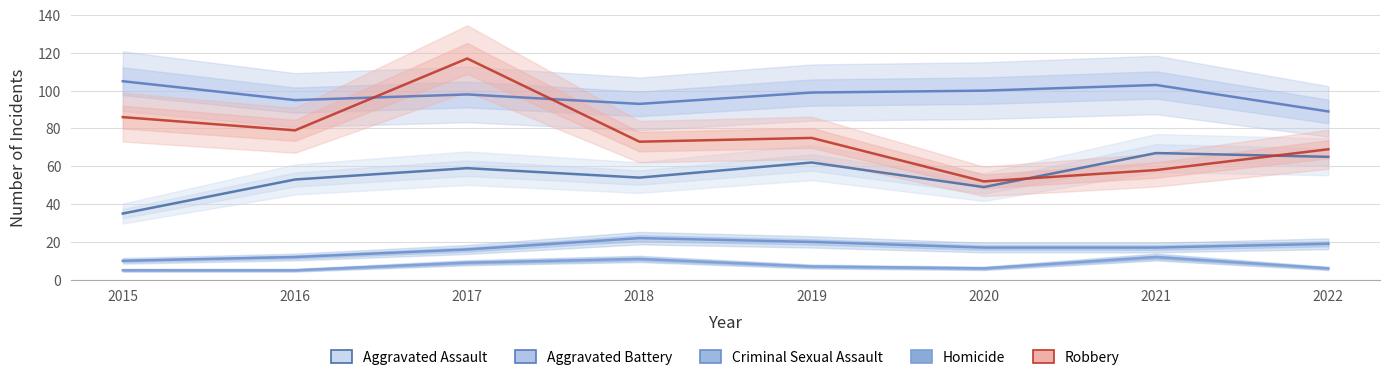

Read the Robbery value at 2021, to the nearest 10.

60